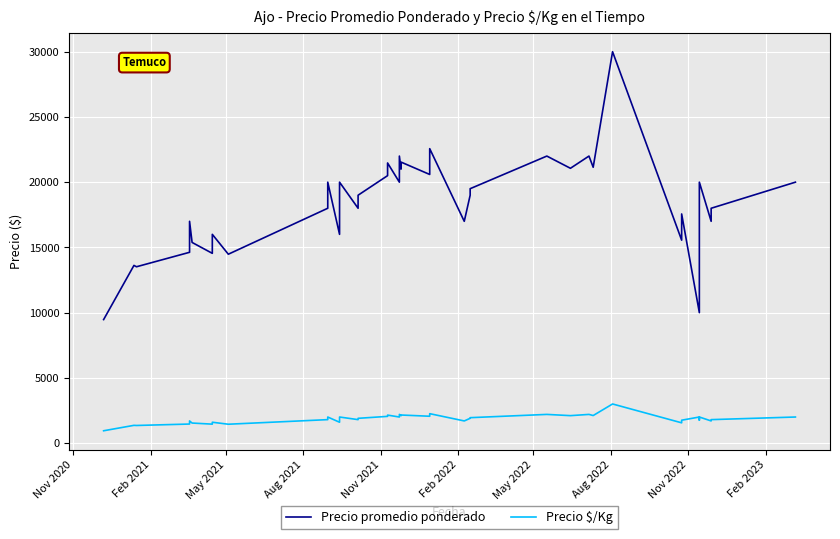

What is the lowest value of the Precio promedio ponderado series?

9468